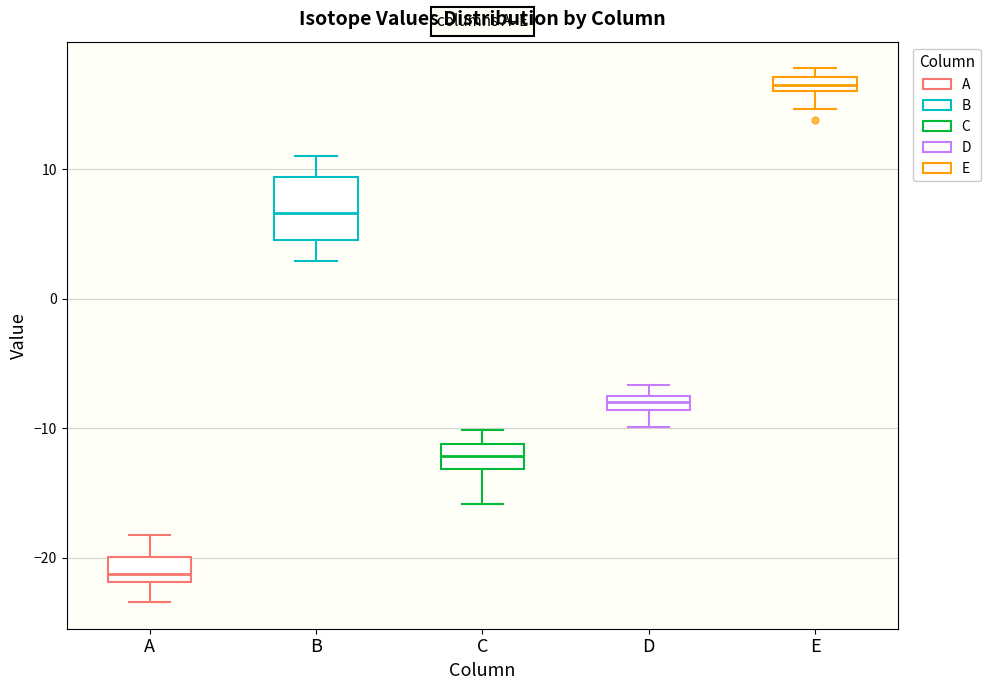

Which box's median line is the lowest?

A